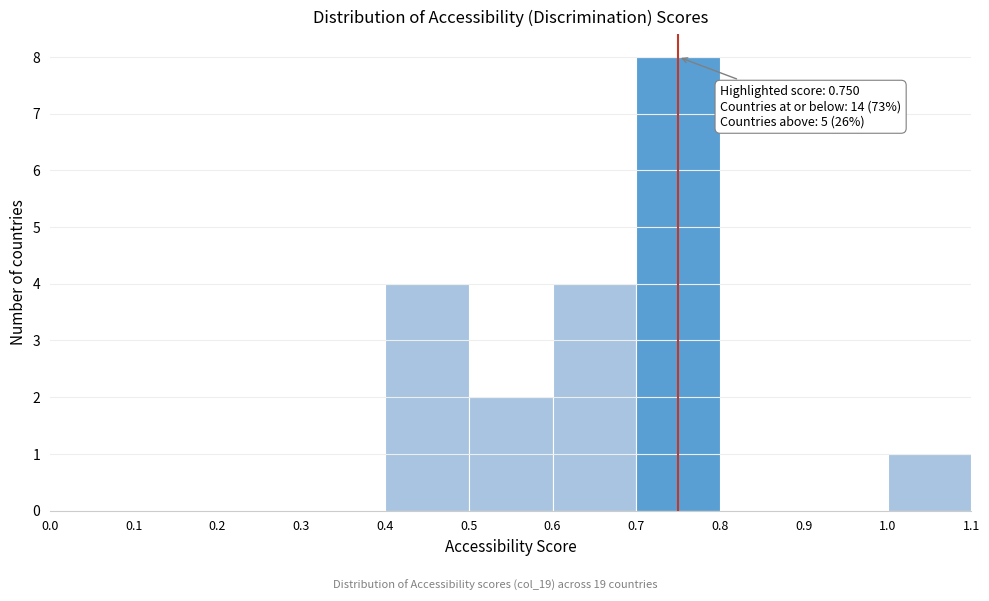

Over which range of the x-axis is the bar tallest?

0.7 to 0.8